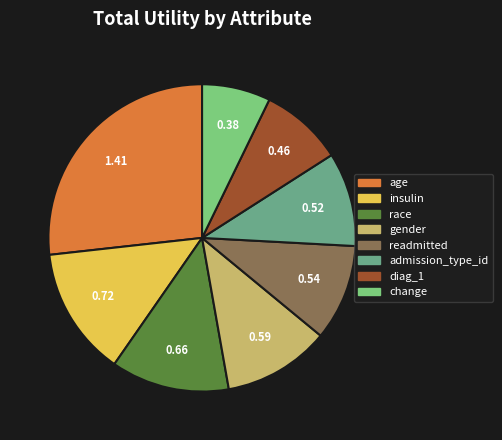

What is the largest slice in the pie chart?

age